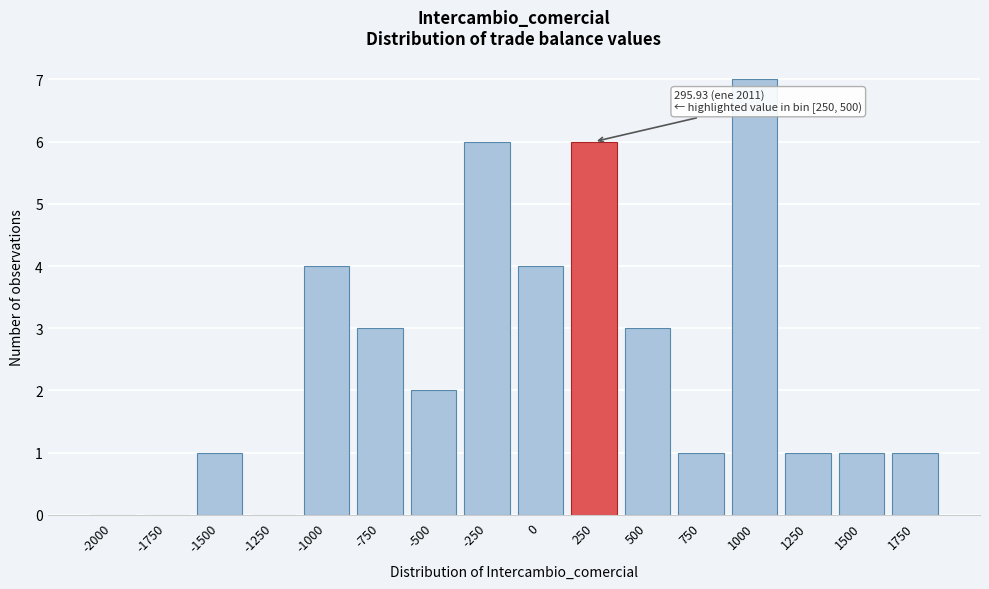

Reading right to left, what are all the values shown in this chart?

1750=1	1500=1	1250=1	1000=7	750=1	500=3	250=6	0=4	-250=6	-500=2	-750=3	-1000=4	-1250=0	-1500=1	-1750=0	-2000=0